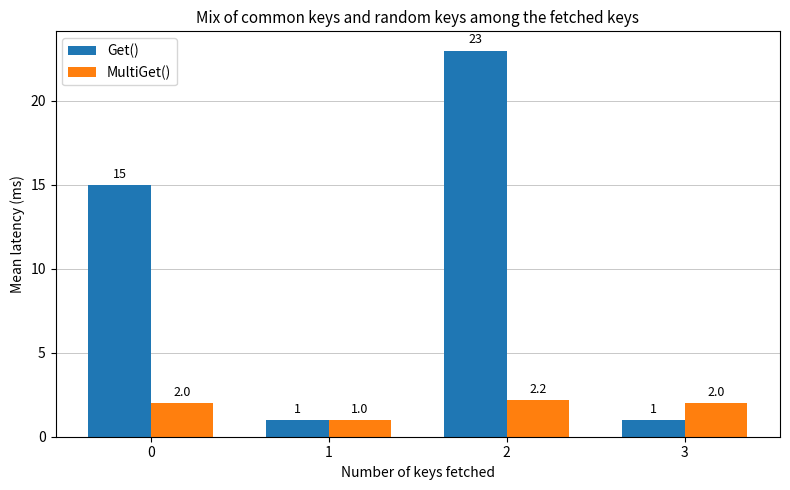

What are all the series names shown in the legend?

Get(), MultiGet()